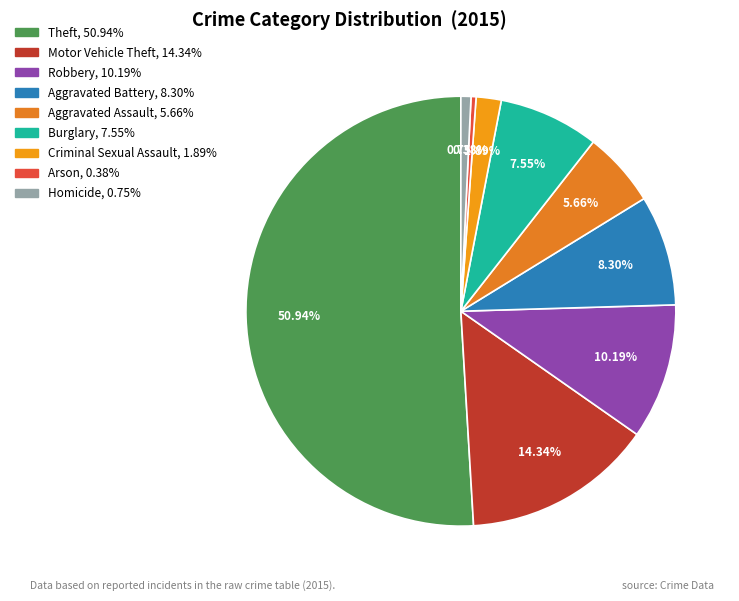

To the nearest percent, what is the combined percentage of Homicide and Arson?

1%